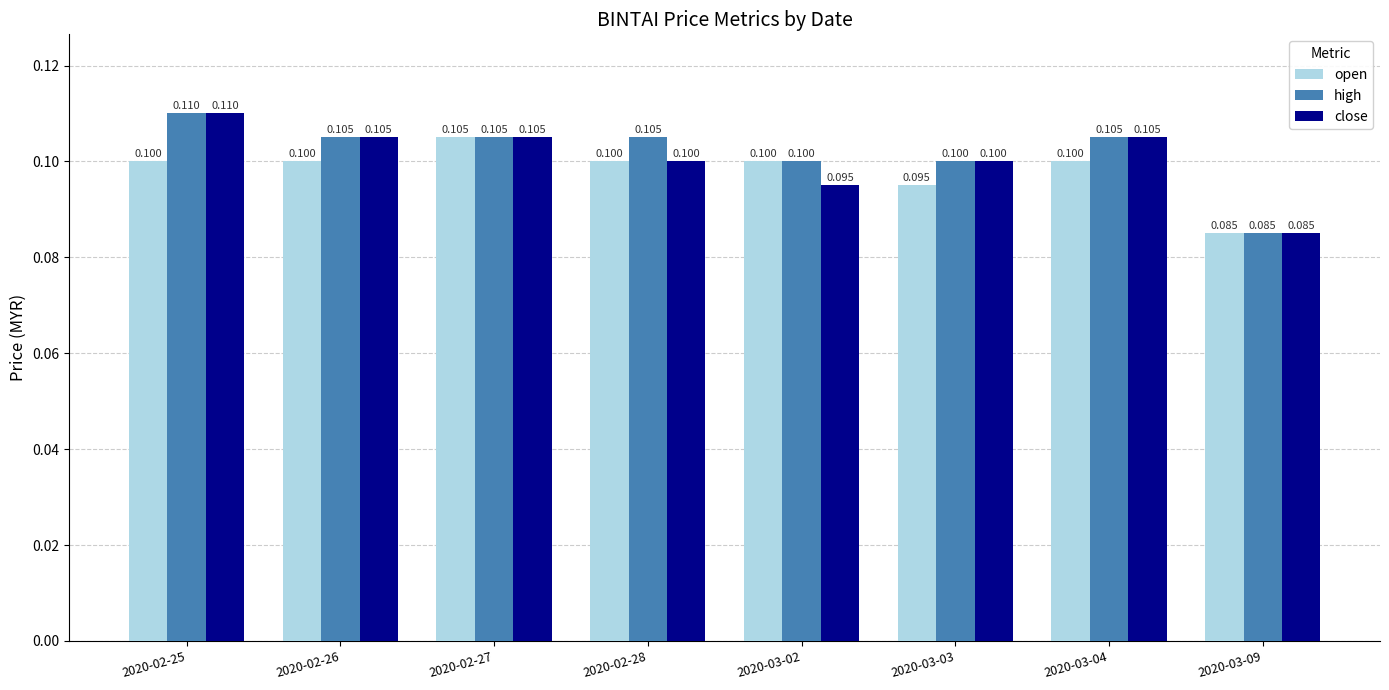

At which category does the chart reach its minimum across all series?

2020-03-09